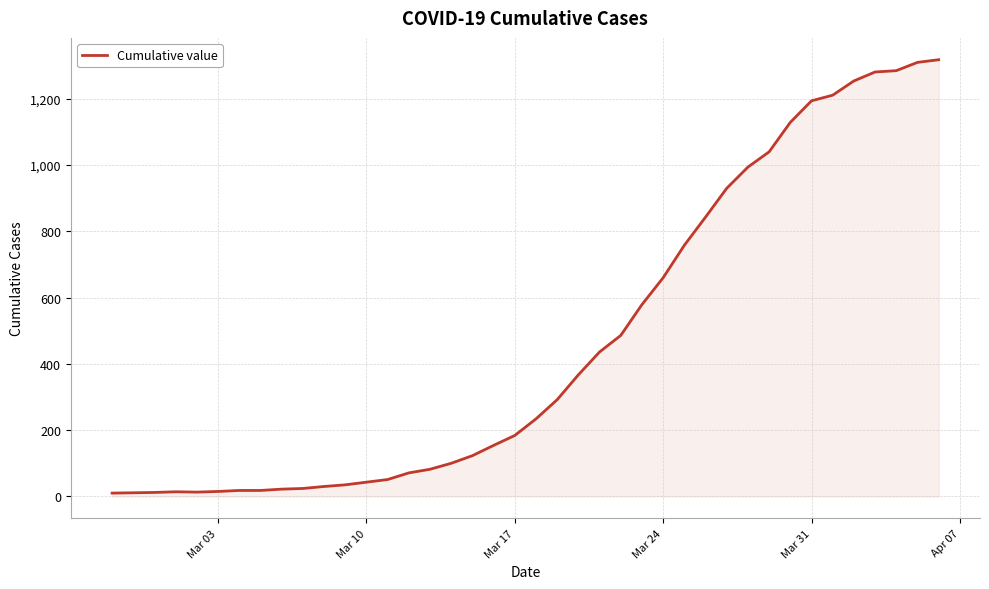

What is the maximum value shown in the chart?

1318